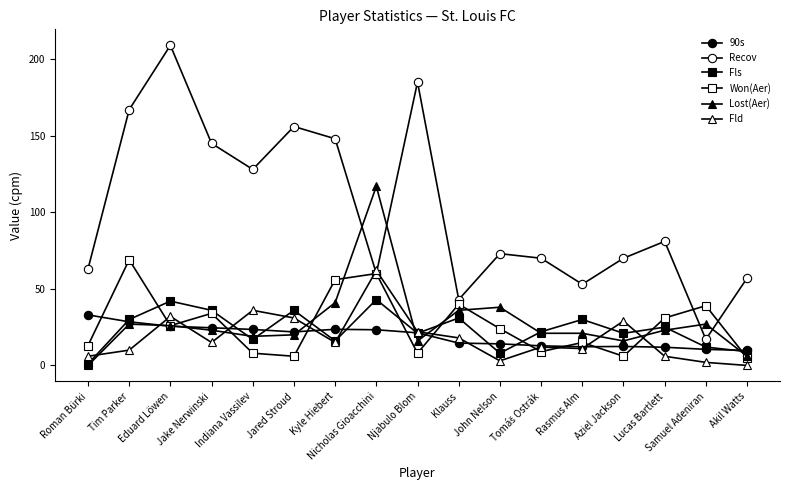

What is the difference between the maximum and minimum values in the Lost(Aer) series?

117.0